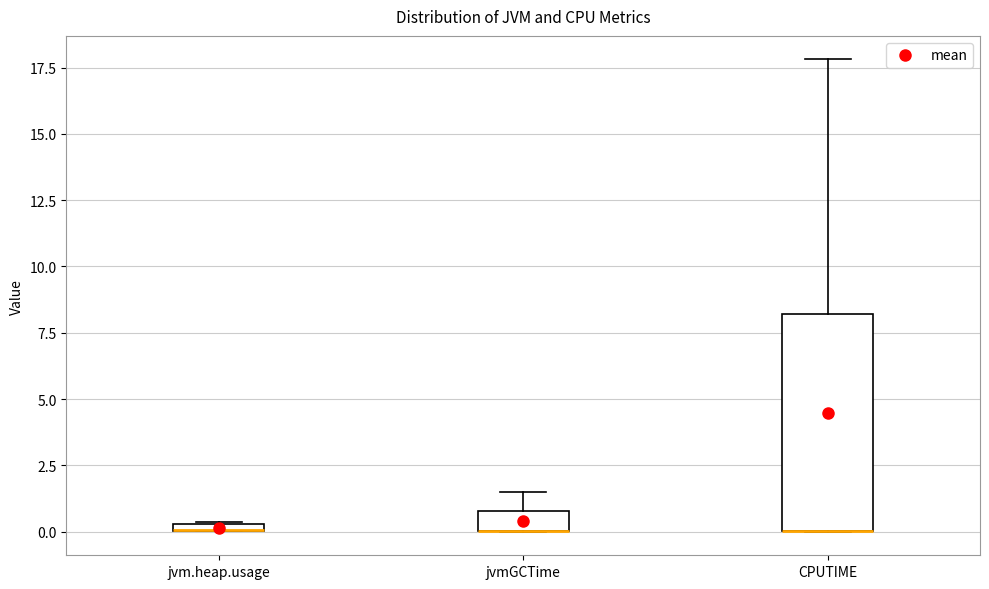

Which box is the tallest, from its lower edge to its upper edge?

CPUTIME